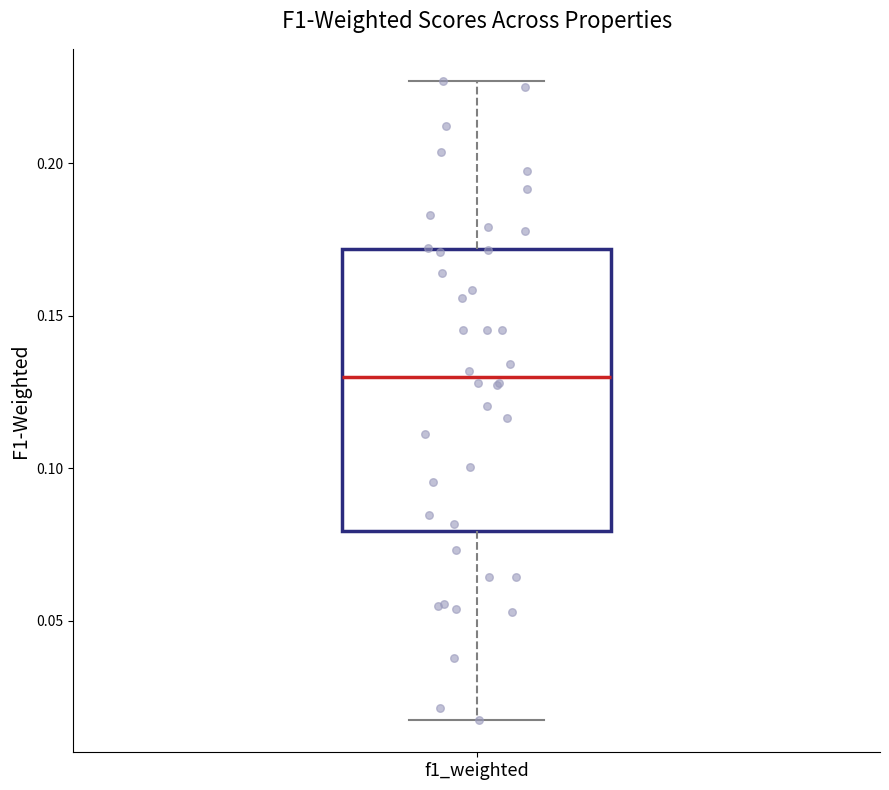

Where does the upper whisker of the box for f1_weighted end on the y-axis? The values are not printed on the chart, so give them approximately, as read against the axis.

0.225